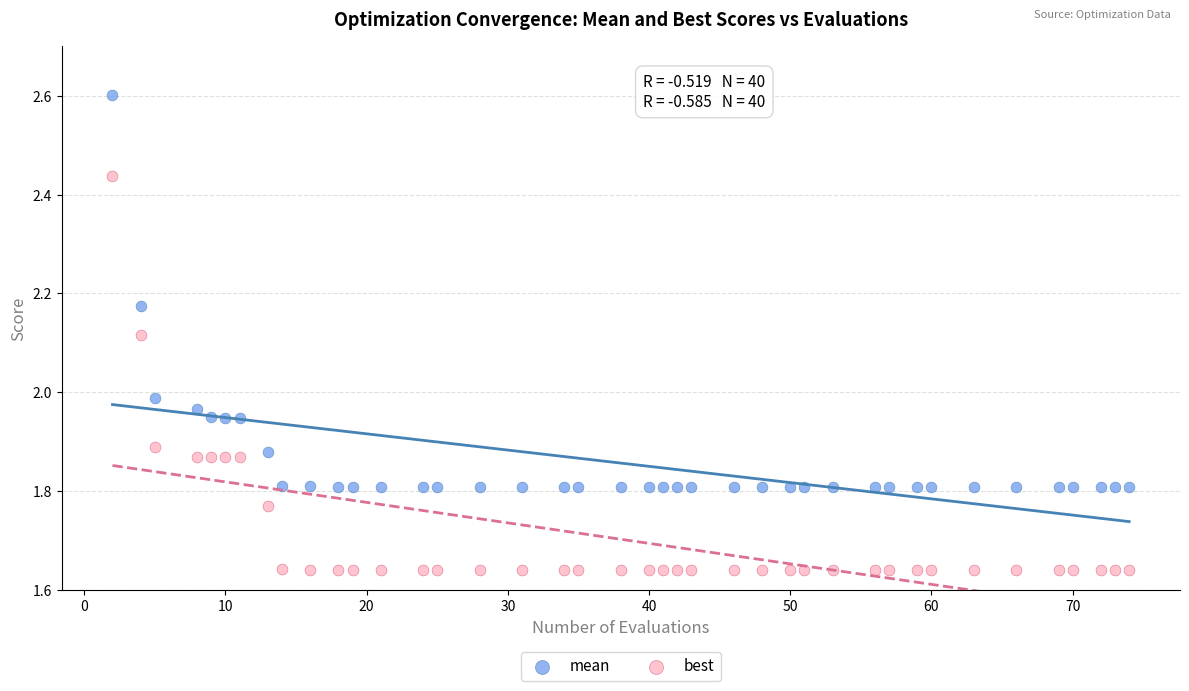

Across all data points, what is the range of X values (max minus min)?

72.0